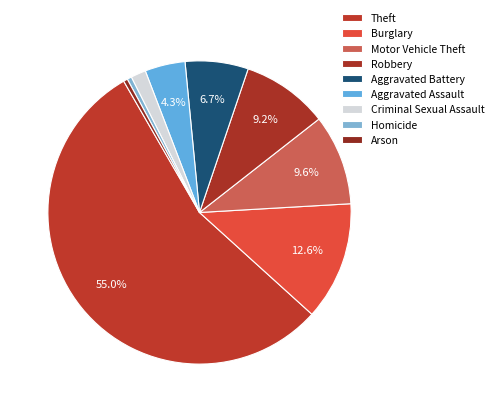

Is it true that Arson is 0% of the pie?

True